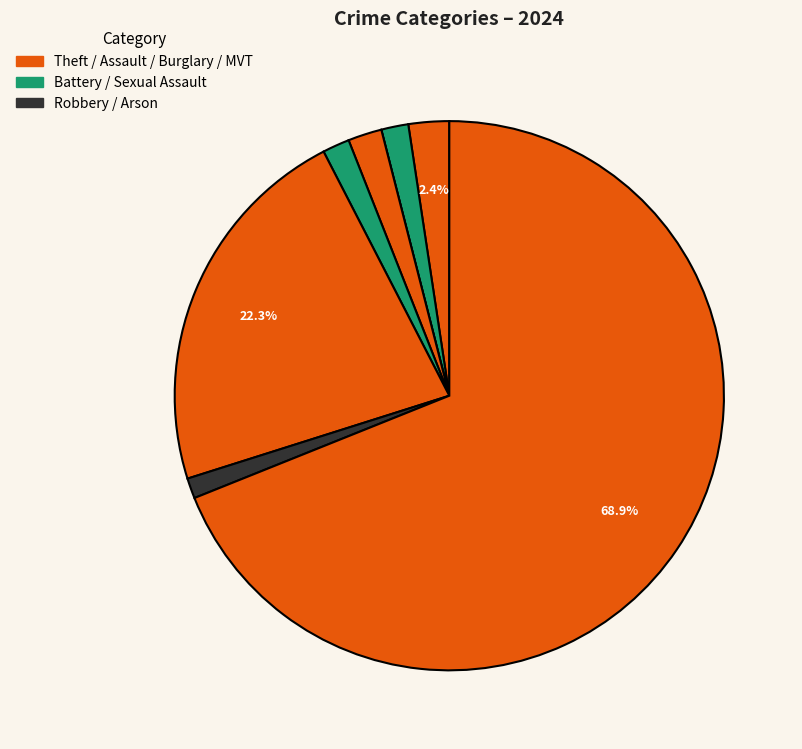

What is the smallest slice in the pie chart?

Arson